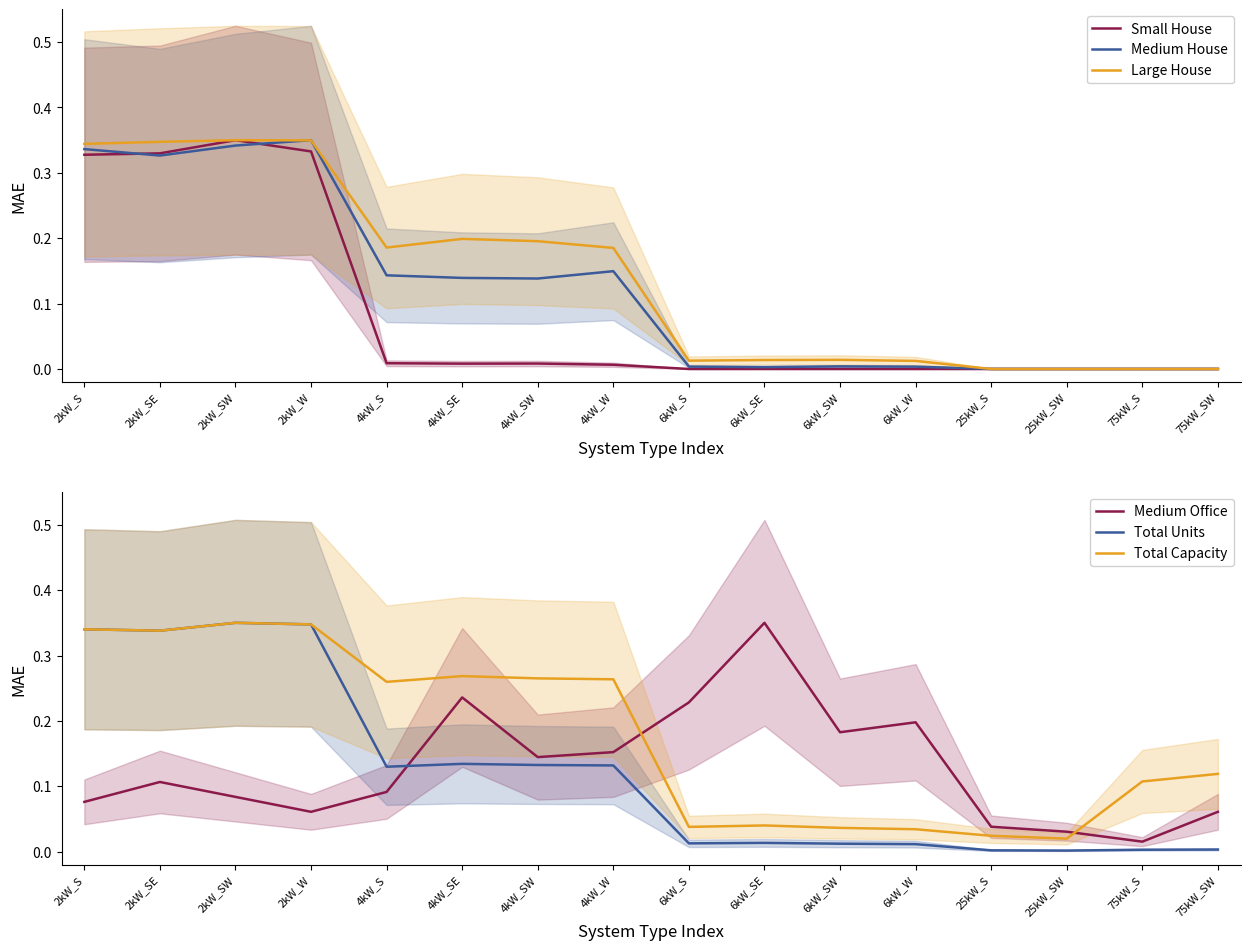

How many lines are shown in the chart?

6